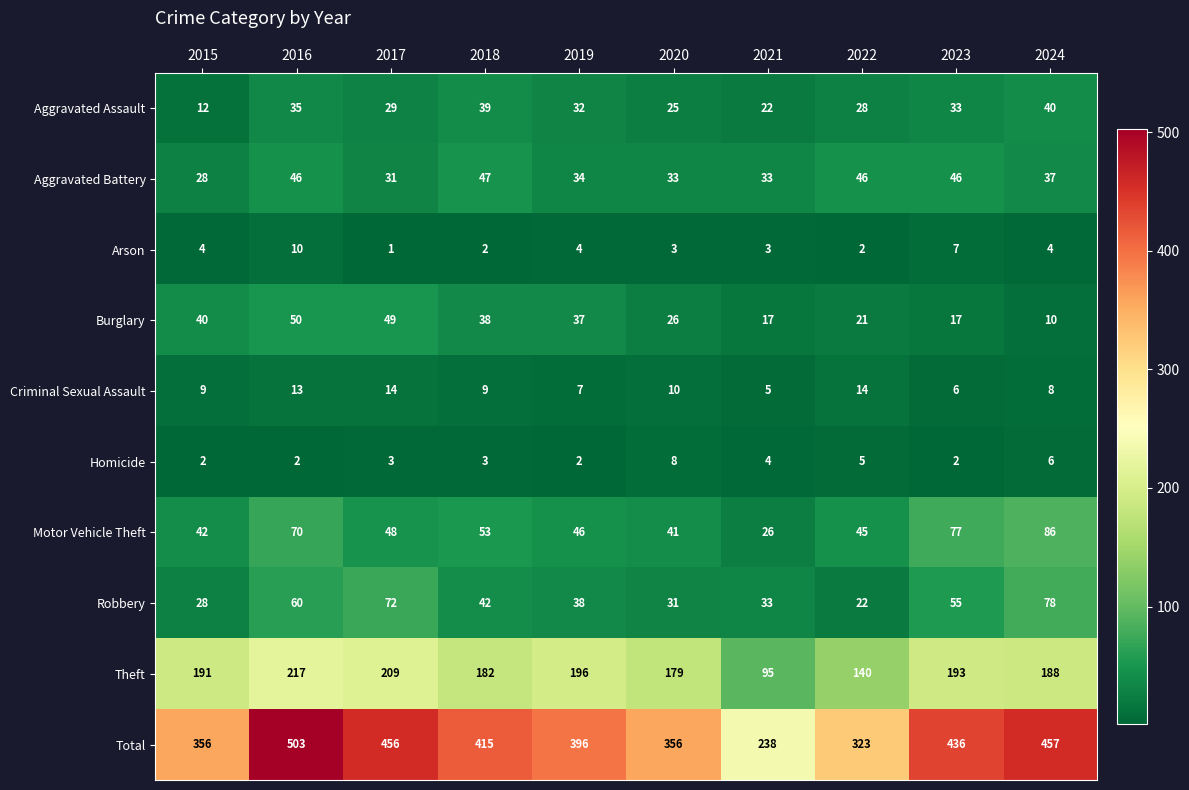

At how many categories does at least one series exceed 345?

8